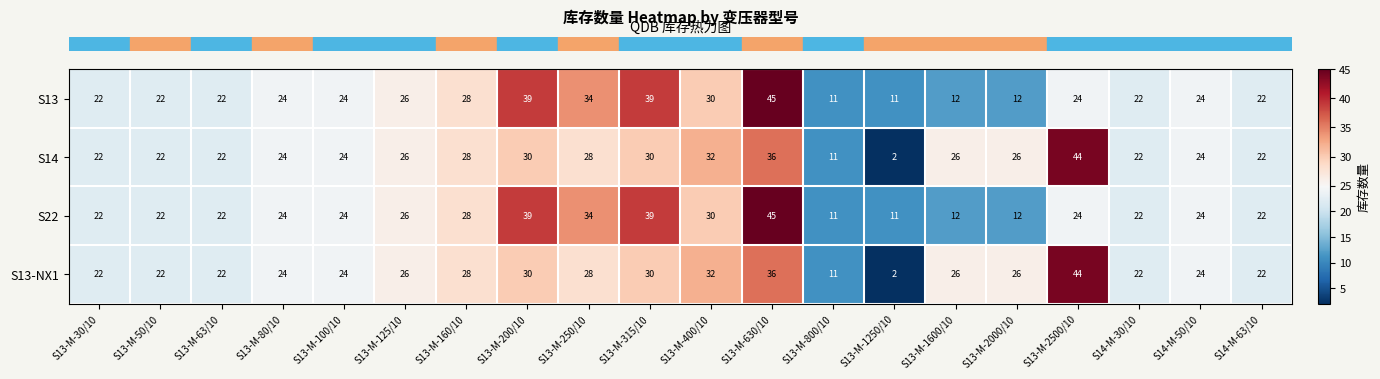

At which category is the sum across all series the highest?

S13-M-630/10